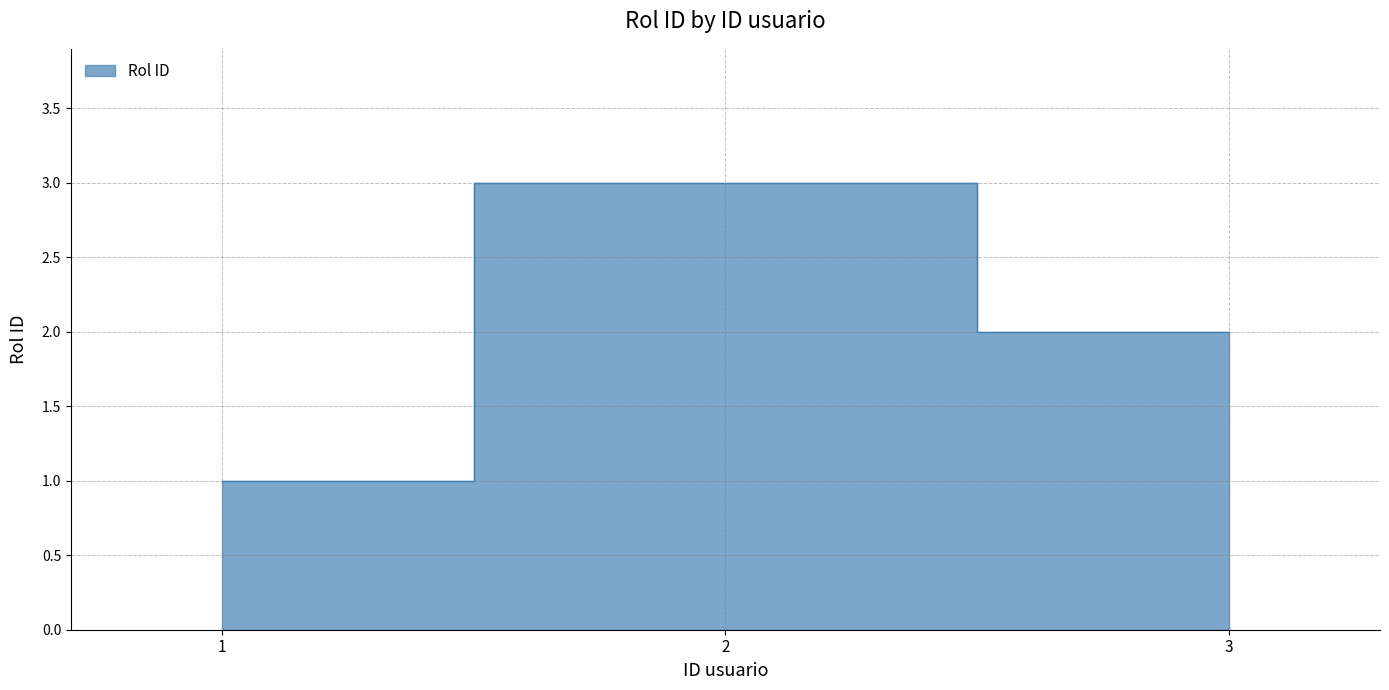

Reading left to right, transcribe all the data shown in this chart.

1=1	2=3	3=2